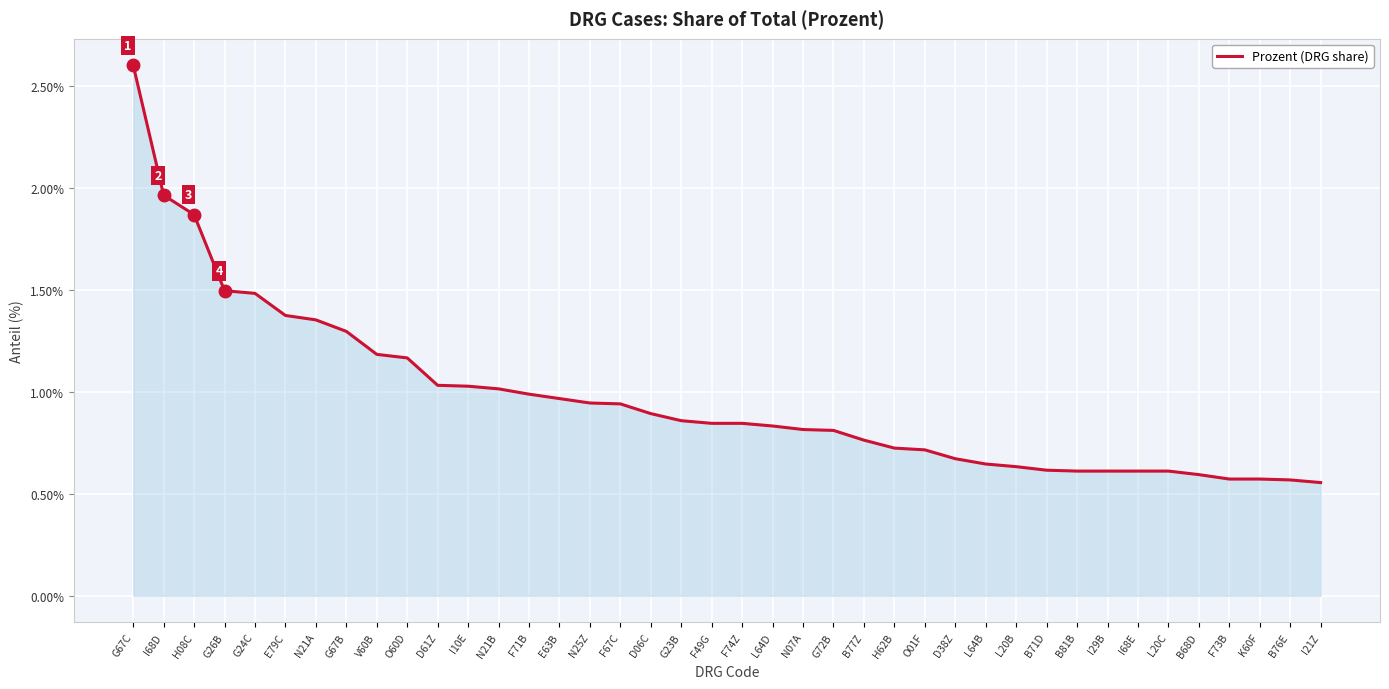

Does the chart display data point markers on the line(s)?

No